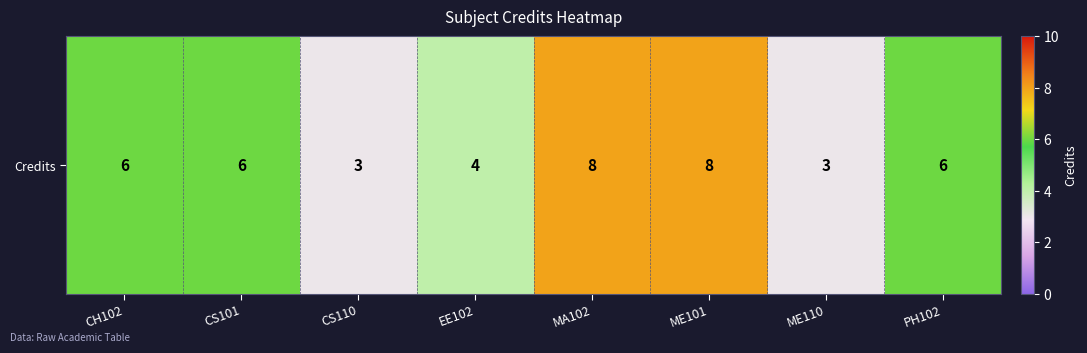

Count the values in the range 4 to 8.

6